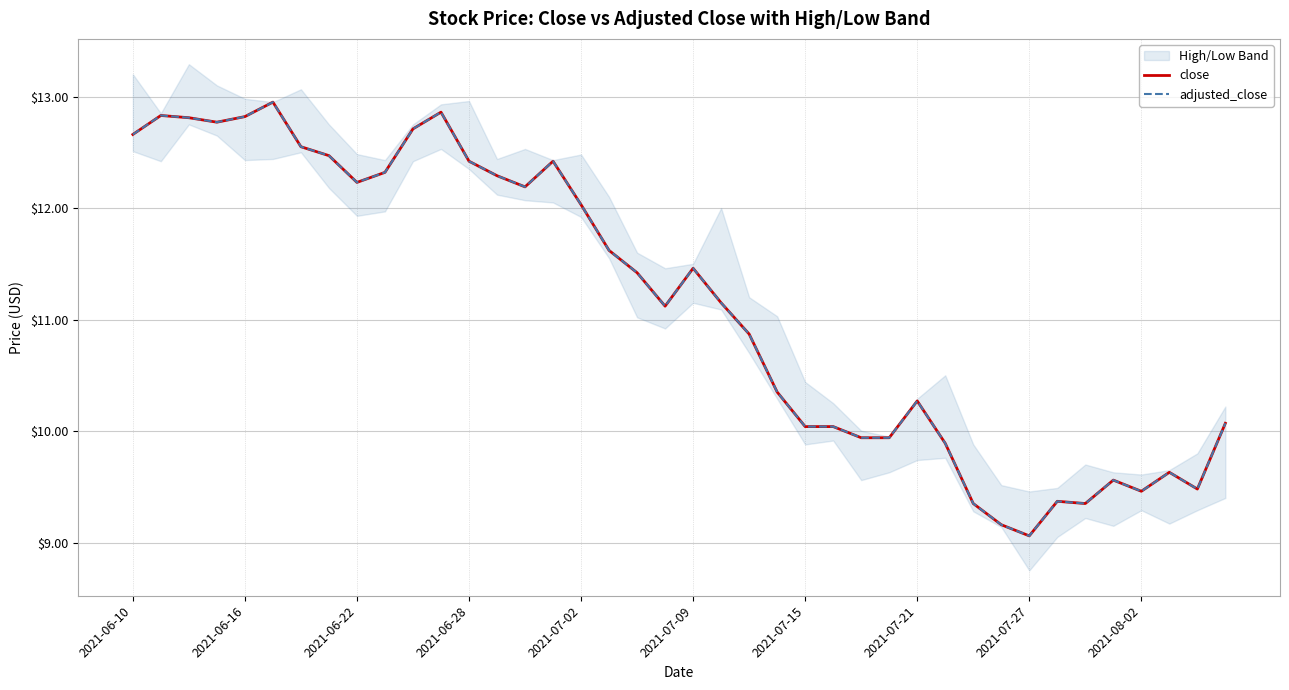

What is the average value of the adjusted_close series?

11.1